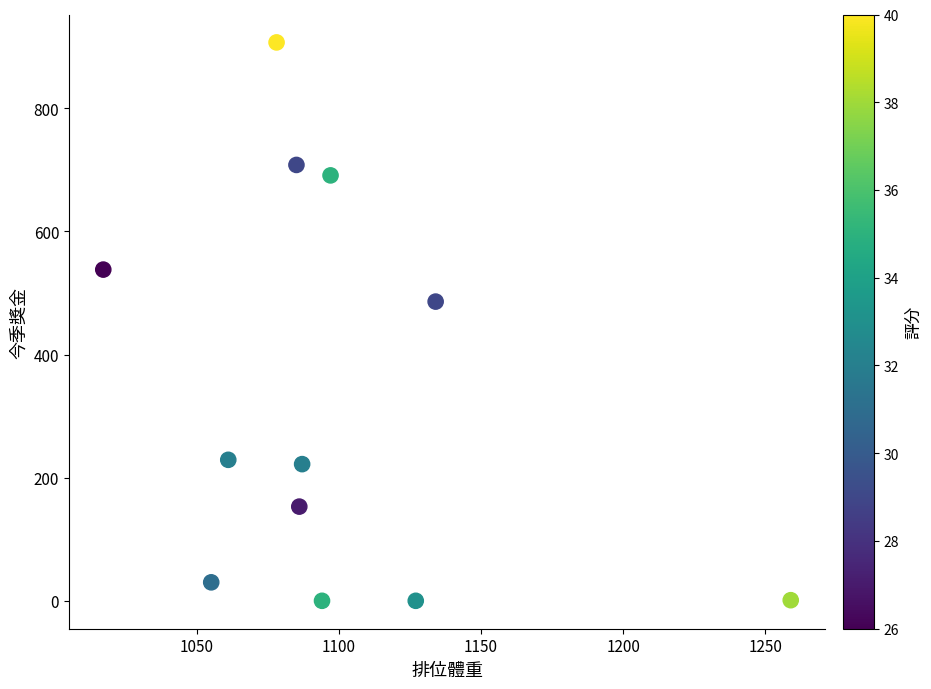

What is the range of X values (max minus min)?

242